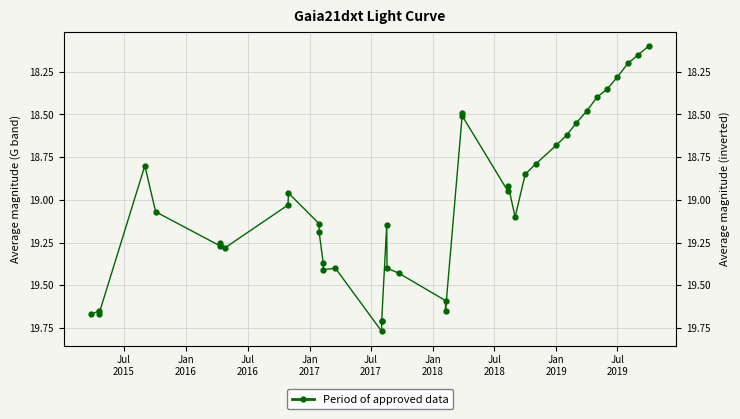

Is this an area chart (filled region under the line)?

No